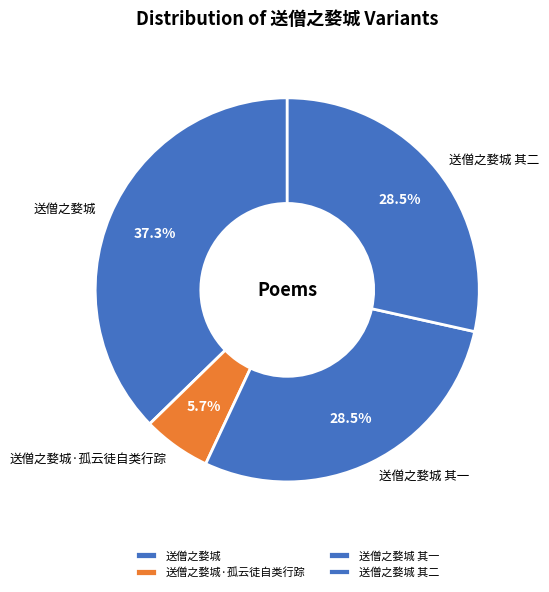

How much of the chart is everything except 送僧之婺城 其一?

71.5%